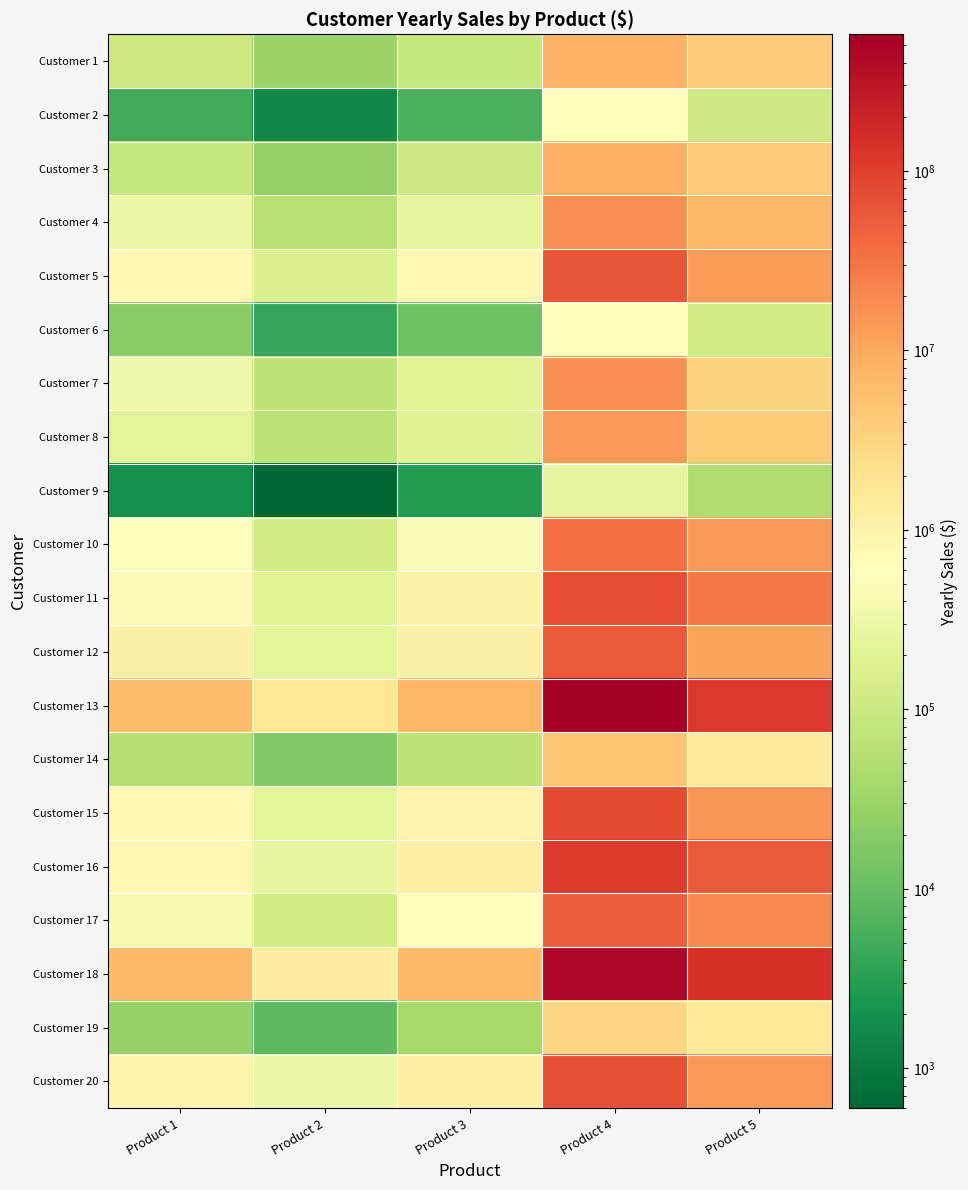

Reading left to right, transcribe all the data shown in this chart.

Customer 1: Product 1=100000	Product 2=30000	Product 3=90000	Product 4=8100000	Product 5=4050000
Customer 2: Product 1=5000	Product 2=1500	Product 3=6000	Product 4=540000	Product 5=108000
Customer 3: Product 1=90000	Product 2=27000	Product 3=108000	Product 4=8640000	Product 5=4320000
Customer 4: Product 1=300000	Product 2=60000	Product 3=240000	Product 4=16800000	Product 5=6720000
Customer 5: Product 1=790000	Product 2=158000	Product 3=790000	Product 4=63200000	Product 5=12640000
Customer 6: Product 1=20000	Product 2=4000	Product 3=12000	Product 4=600000	Product 5=120000
Customer 7: Product 1=350000	Product 2=70000	Product 3=210000	Product 4=16800000	Product 5=3360000
Customer 8: Product 1=220000	Product 2=66000	Product 3=198000	Product 4=13860000	Product 5=4158000
Customer 9: Product 1=2000	Product 2=600	Product 3=3000	Product 4=240000	Product 5=48000
Customer 10: Product 1=600000	Product 2=120000	Product 3=480000	Product 4=33600000	Product 5=13440000
Customer 11: Product 1=680500	Product 2=204150	Product 3=1020750	Product 4=71452500	Product 5=28581000
Customer 12: Product 1=1100000	Product 2=220000	Product 3=1100000	Product 4=55000000	Product 5=11000000
Customer 13: Product 1=6000000	Product 2=1800000	Product 3=7200000	Product 4=576000000	Product 5=115200000
Customer 14: Product 1=58000	Product 2=17400	Product 3=69600	Product 4=4872000	Product 5=1461600
Customer 15: Product 1=780000	Product 2=234000	Product 3=936000	Product 4=74880000	Product 5=14976000
Customer 16: Product 1=830000	Product 2=249000	Product 3=1245000	Product 4=112050000	Product 5=56025000
Customer 17: Product 1=410000	Product 2=123000	Product 3=615000	Product 4=49200000	Product 5=19680000
Customer 18: Product 1=6500000	Product 2=1300000	Product 3=6500000	Product 4=455000000	Product 5=136500000
Customer 19: Product 1=26500	Product 2=7950	Product 3=39750	Product 4=3180000	Product 5=1590000
Customer 20: Product 1=980000	Product 2=294000	Product 3=1176000	Product 4=70560000	Product 5=14112000